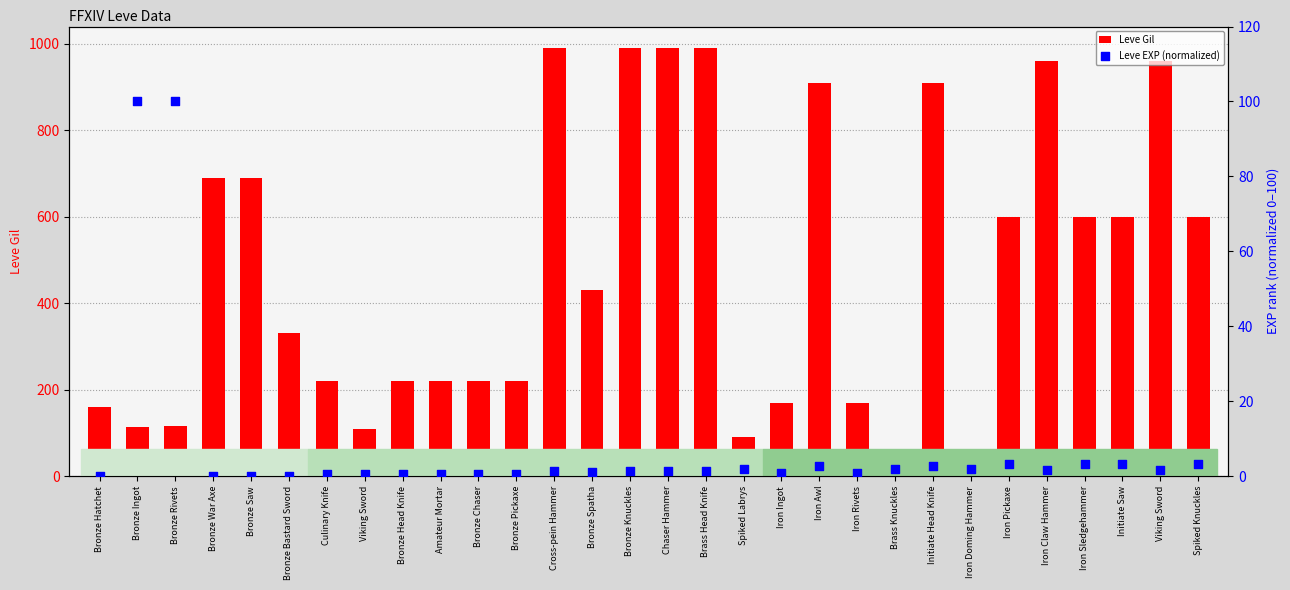

Which series reaches the maximum Y coordinate?

Leve Gil